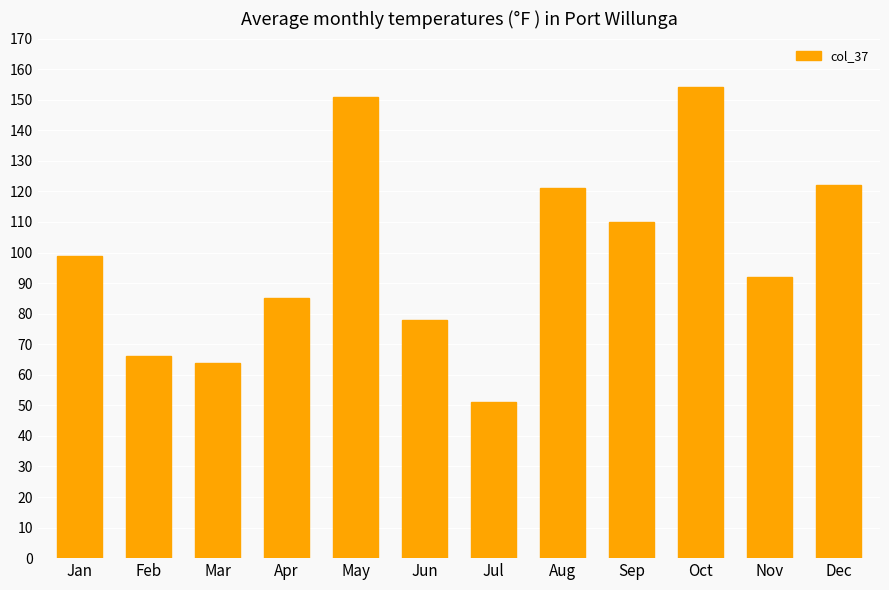

The value at May is 151. True or false?

True